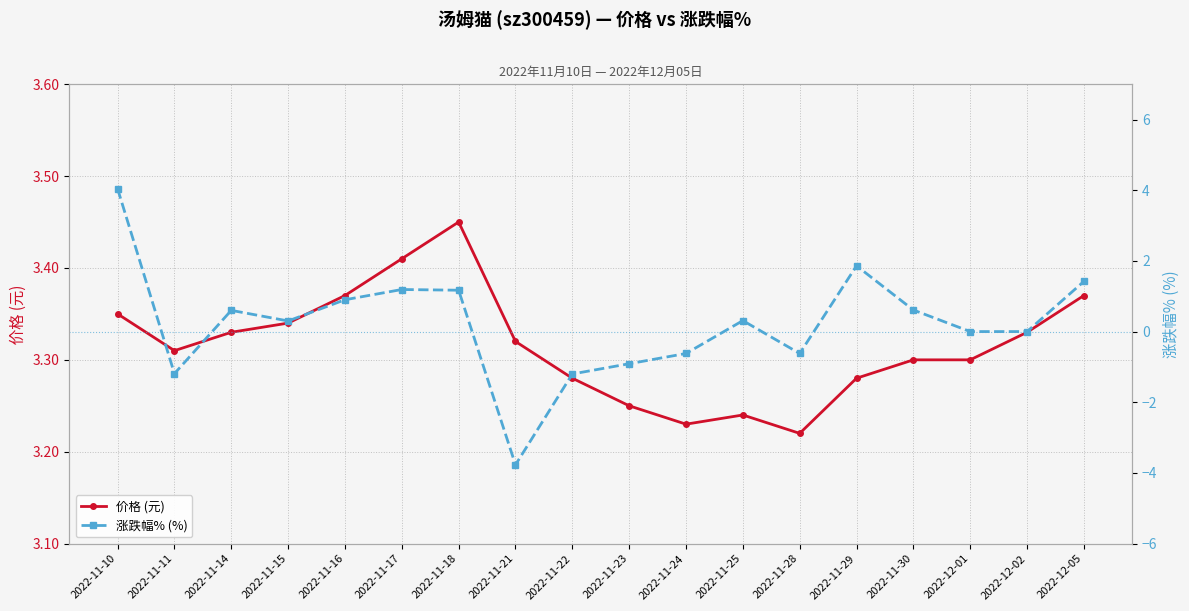

Reading left to right, transcribe all the data shown in this chart.

价格 (元): 3.4	3.3	3.3	3.3	3.4	3.4	3.5	3.3	3.3	3.2	3.2	3.2	3.2	3.3	3.3	3.3	3.3	3.4
涨跌幅% (%): 4.0	-1.2	0.6	0.3	0.9	1.2	1.2	-3.8	-1.2	-0.9	-0.6	0.3	-0.6	1.9	0.6	0.0	0.0	1.4